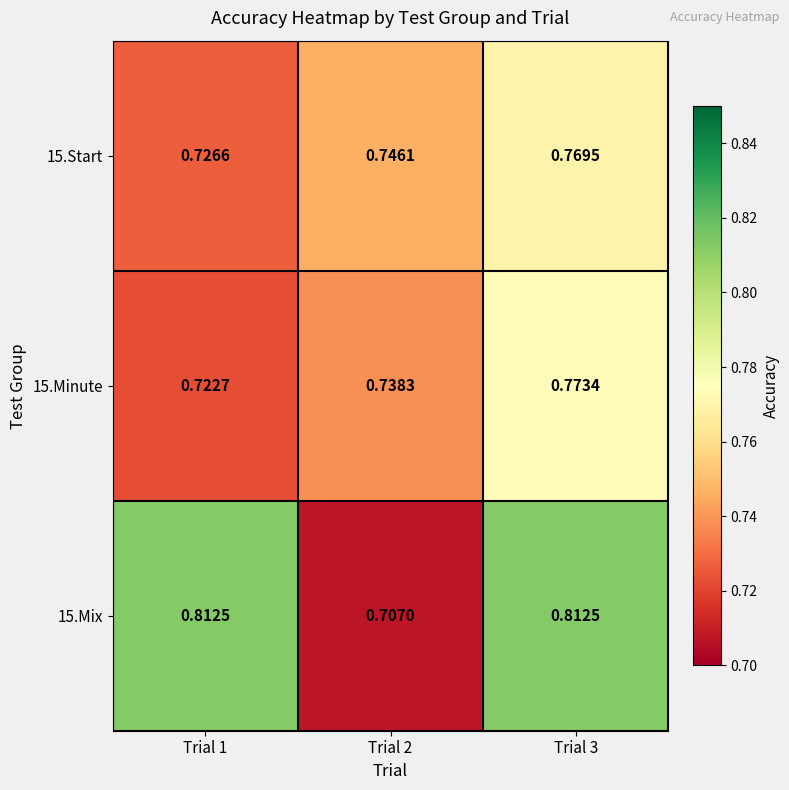

At which category does the chart reach its minimum across all series?

Trial 2